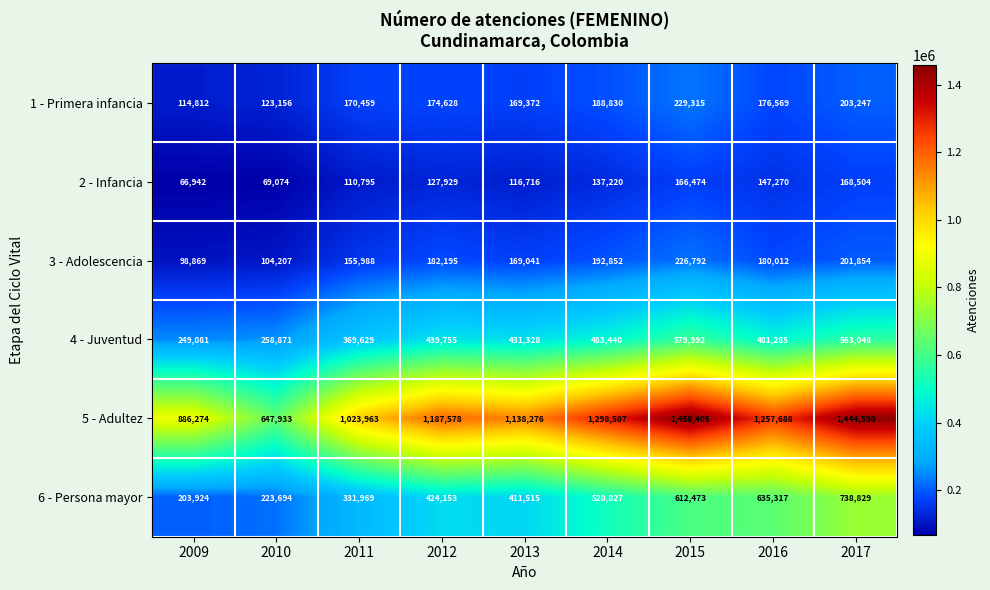

How many distinct data groups are displayed?

6